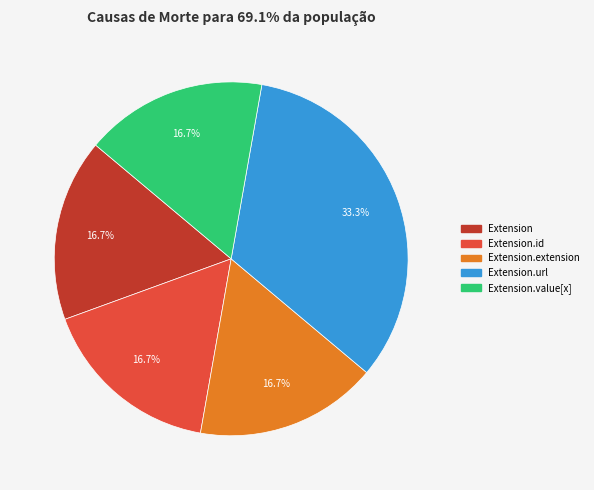

Is there a majority slice in this chart?

No